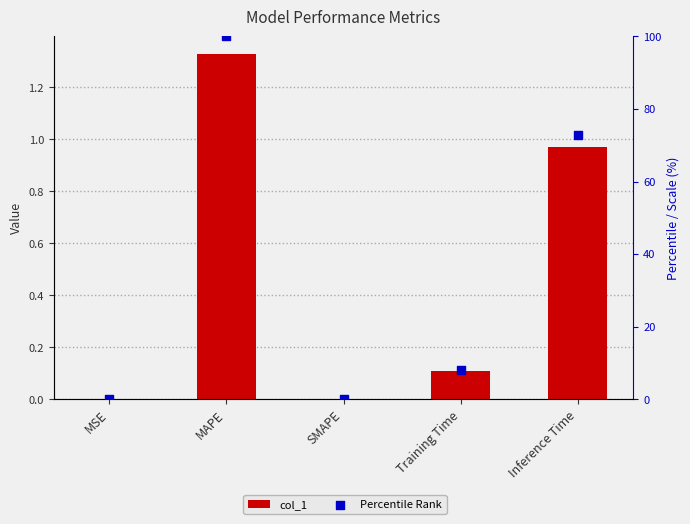

Is the value of Percentile Rank at Training Time greater than the value of col_1 at Training Time?

Yes